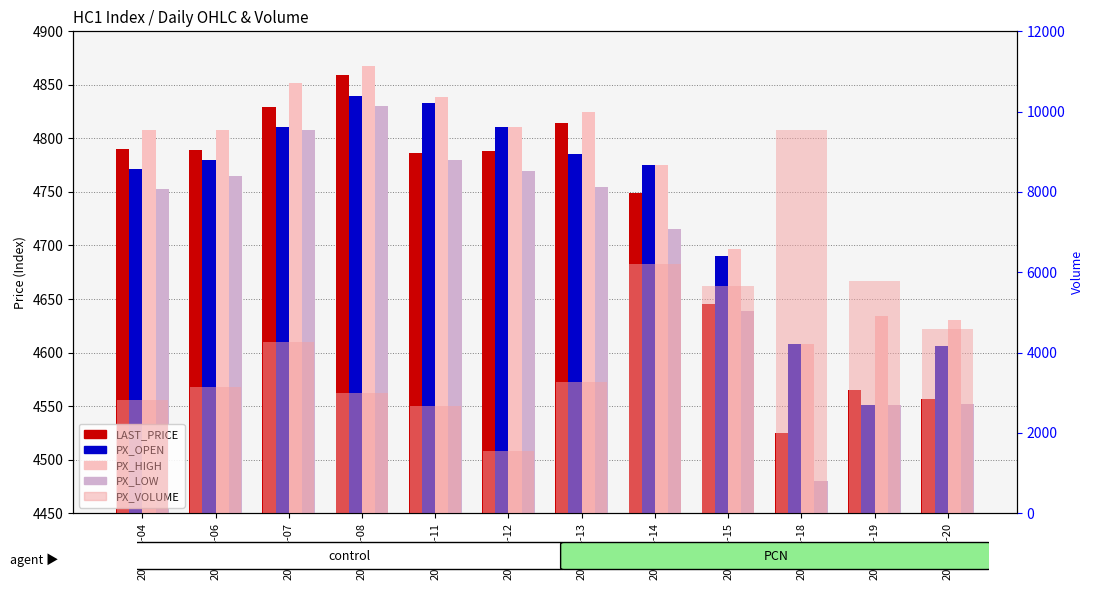

How many values in the LAST_PRICE series are below 4788?

6